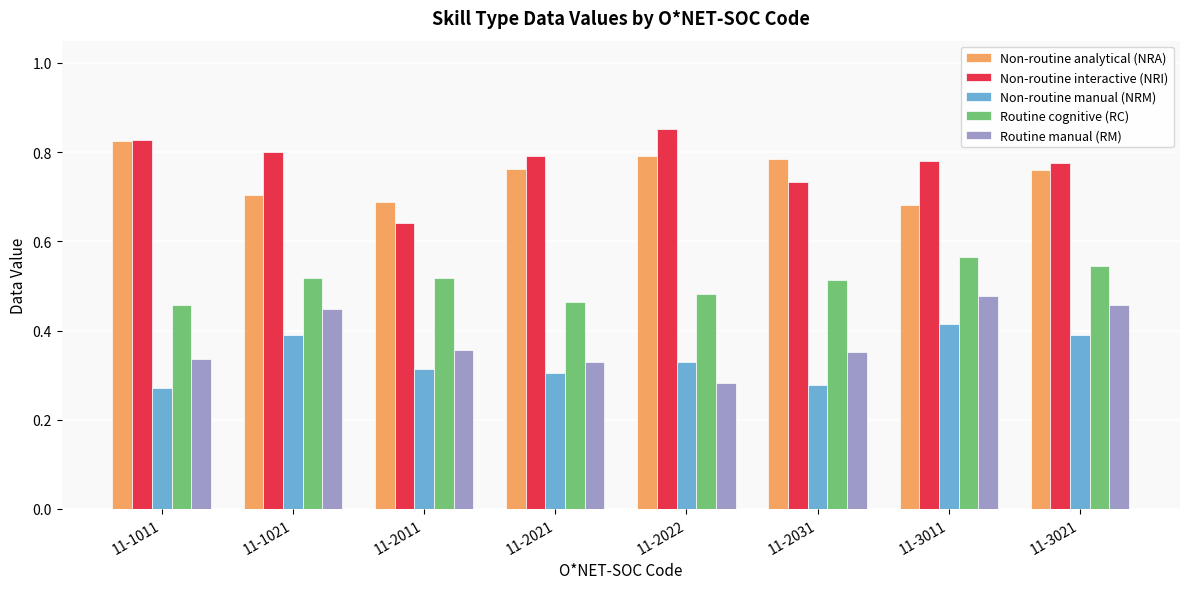

Count the Non-routine interactive (NRI) values in the range 0 to 1.

8